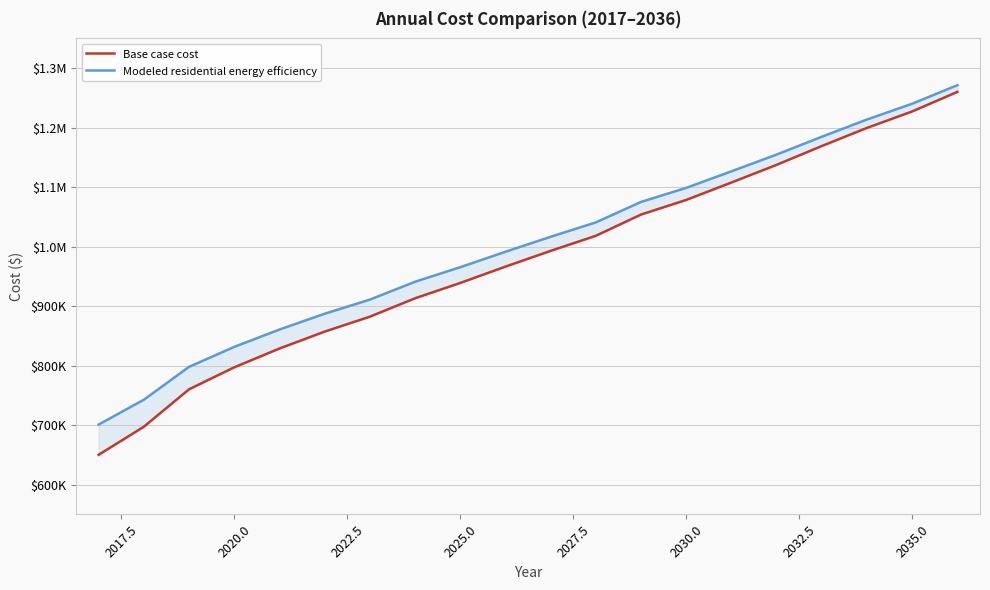

At how many categories does at least one series exceed 1054642?

8